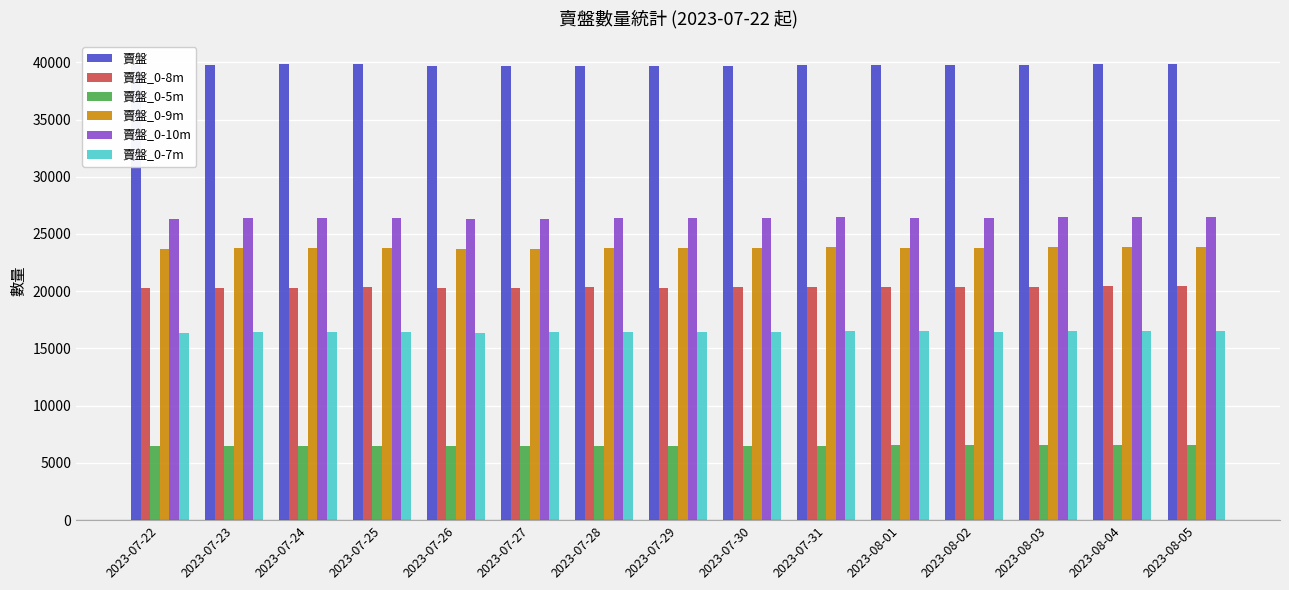

The 賣盤_0-7m series shows 16414 at 2023-07-24. True or false?

True